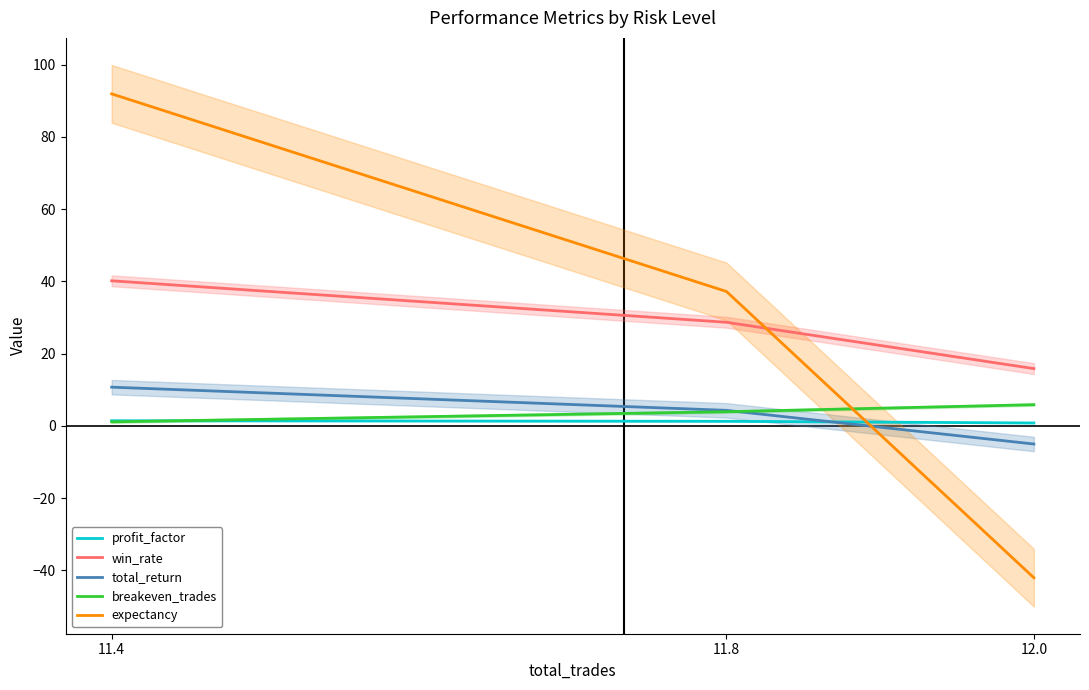

Rank the series at 11.8 from highest to lowest value.

expectancy, win_rate, total_return, breakeven_trades, profit_factor